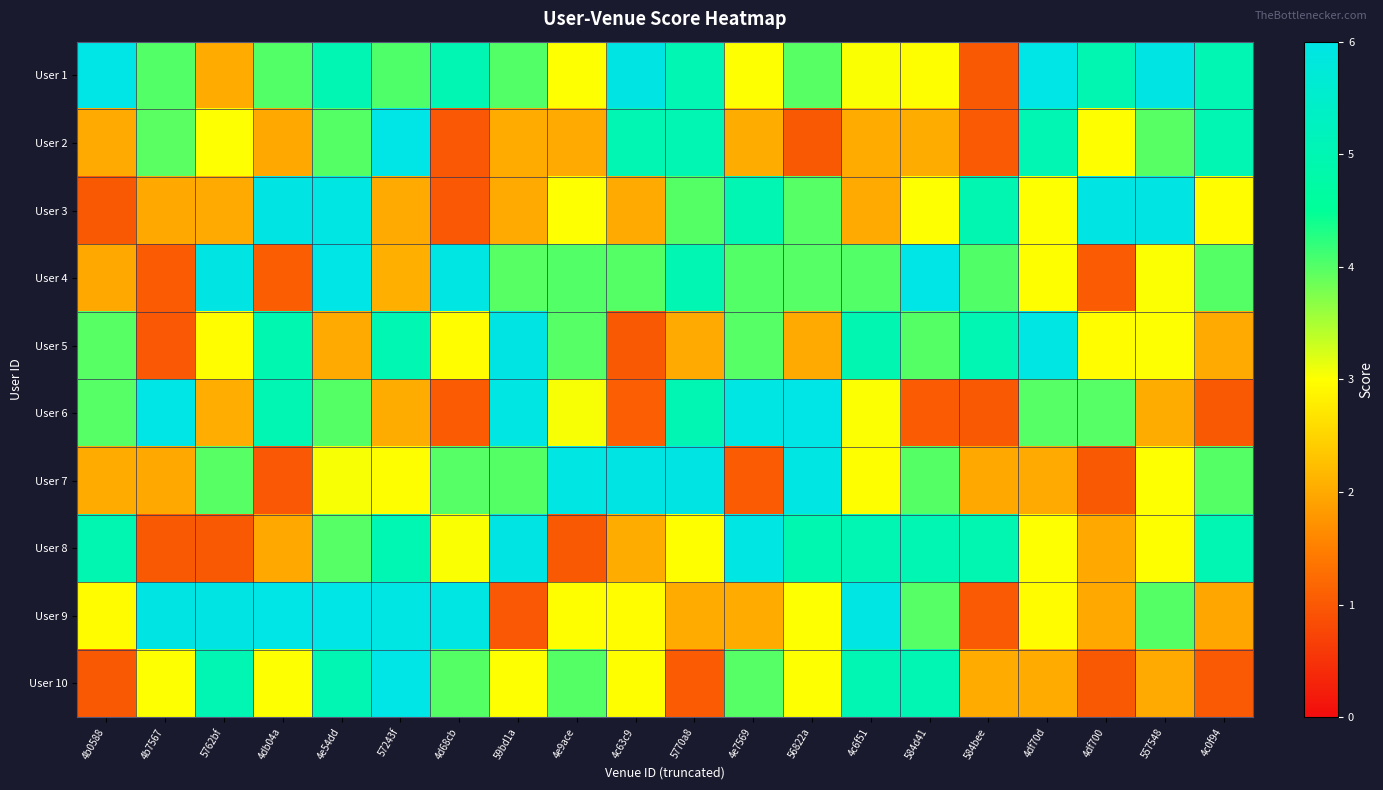

Between 4e54dd and 4d68cb, which series saw the biggest shift?

User 3